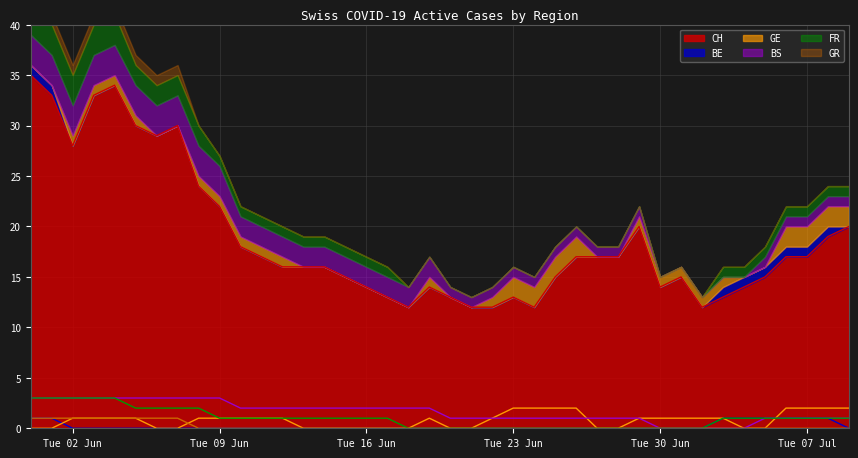

What is the difference between the maximum and minimum values in the BE series?

1